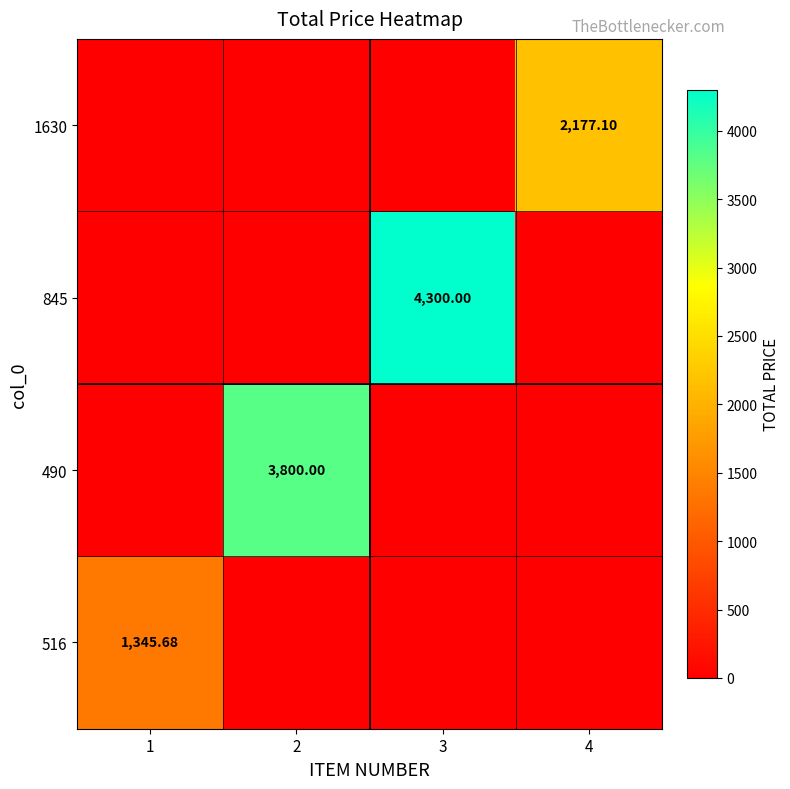

Rank the categories by 516 value from lowest to highest.

2, 3, 4, 1